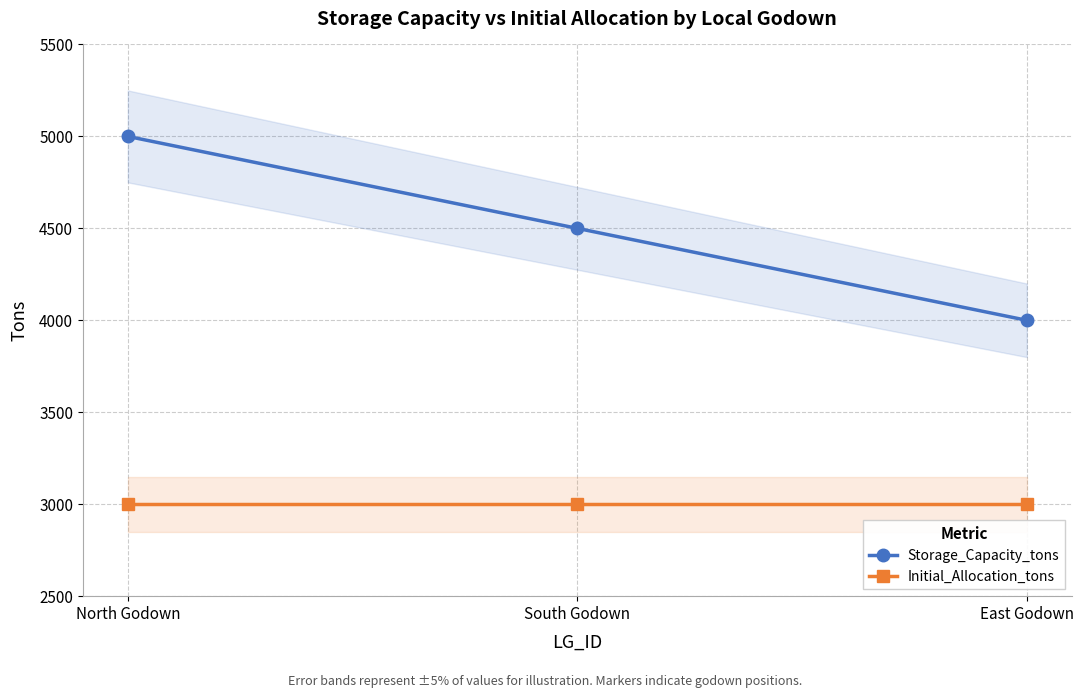

Is this an area chart (filled region under the line)?

No